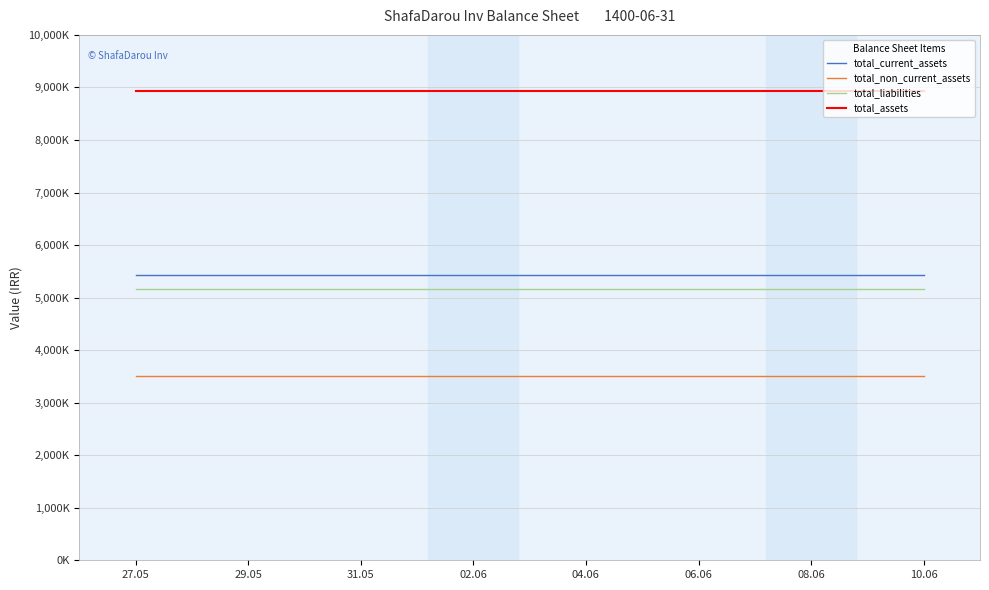

What is the label of the 3rd point from the left?

31.05